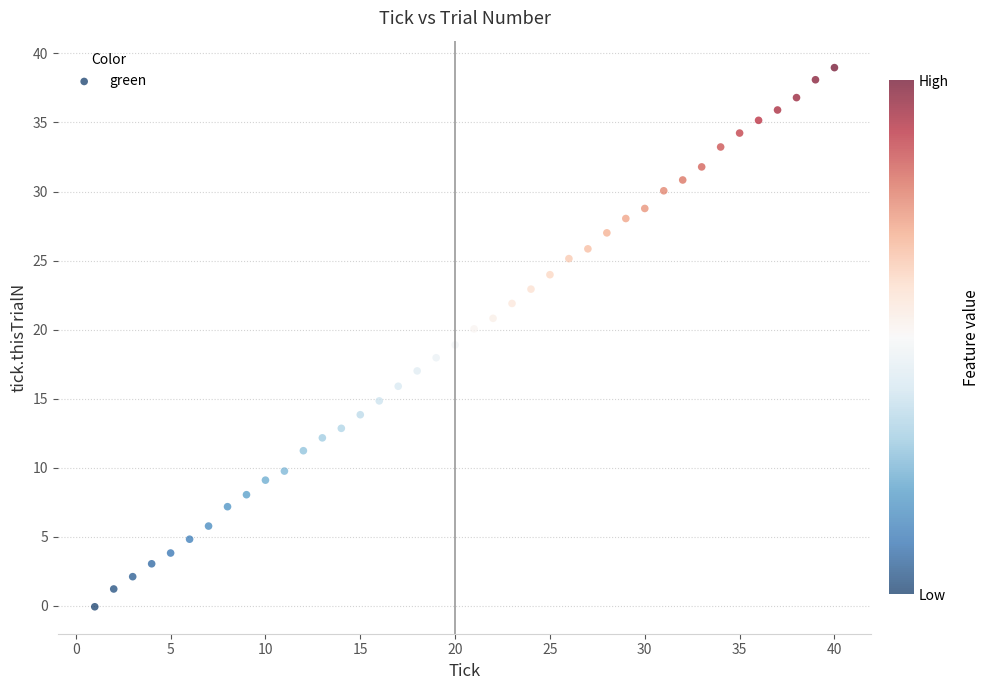

What is the range of Y values (max minus min)?

39.0